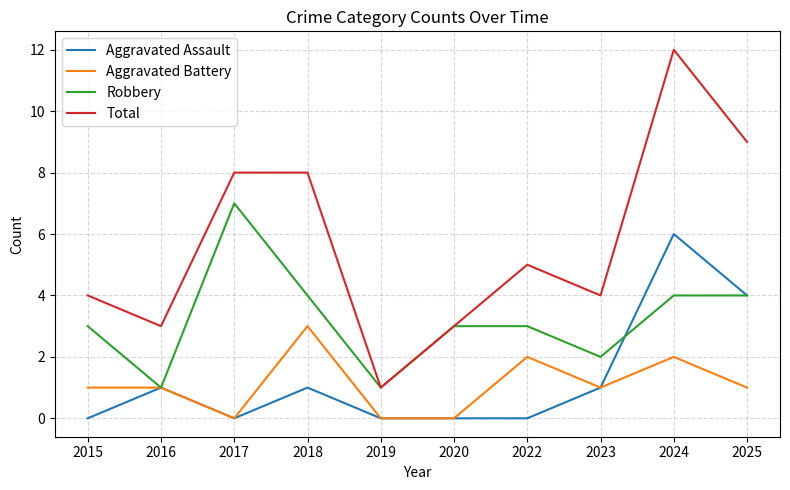

Where is the first local minimum for Aggravated Battery?

2017